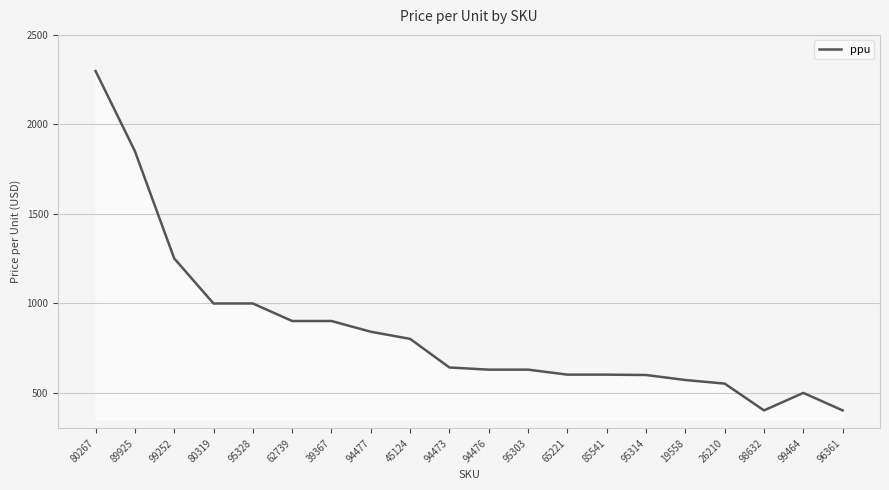

True or false: the data shows 1476.9 at 62739.

False